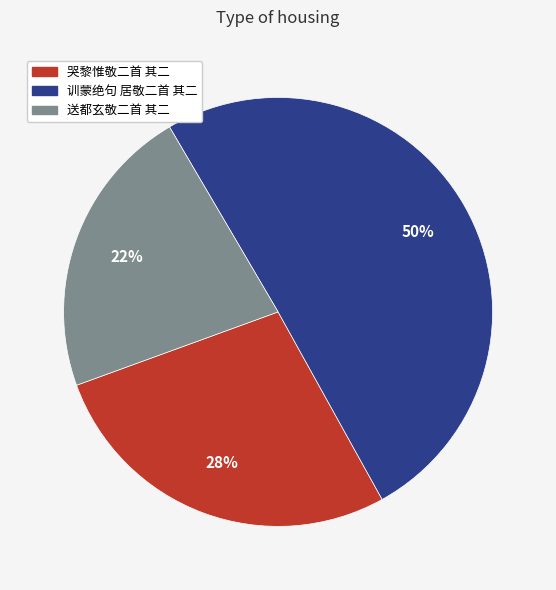

To the nearest percent, what percentage of the pie is 送都玄敬二首 其二?

22%